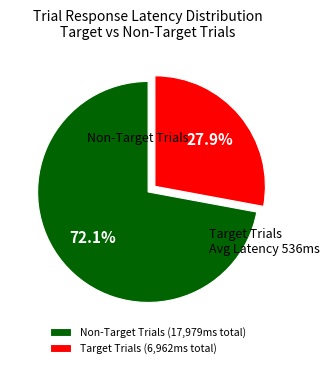

Combined, do Target Trials (6,962ms total) and Non-Target Trials (17,979ms total) account for over 50%?

Yes